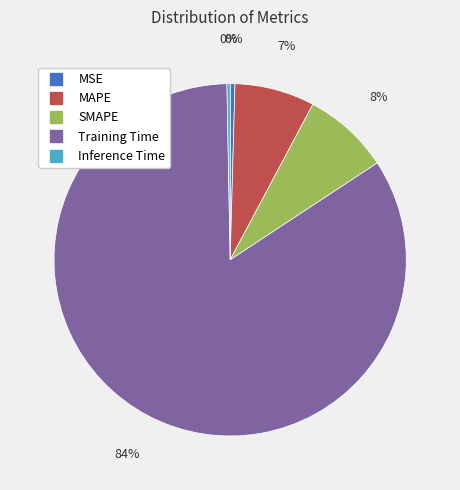

Which has a higher value, MSE or MAPE?

MAPE